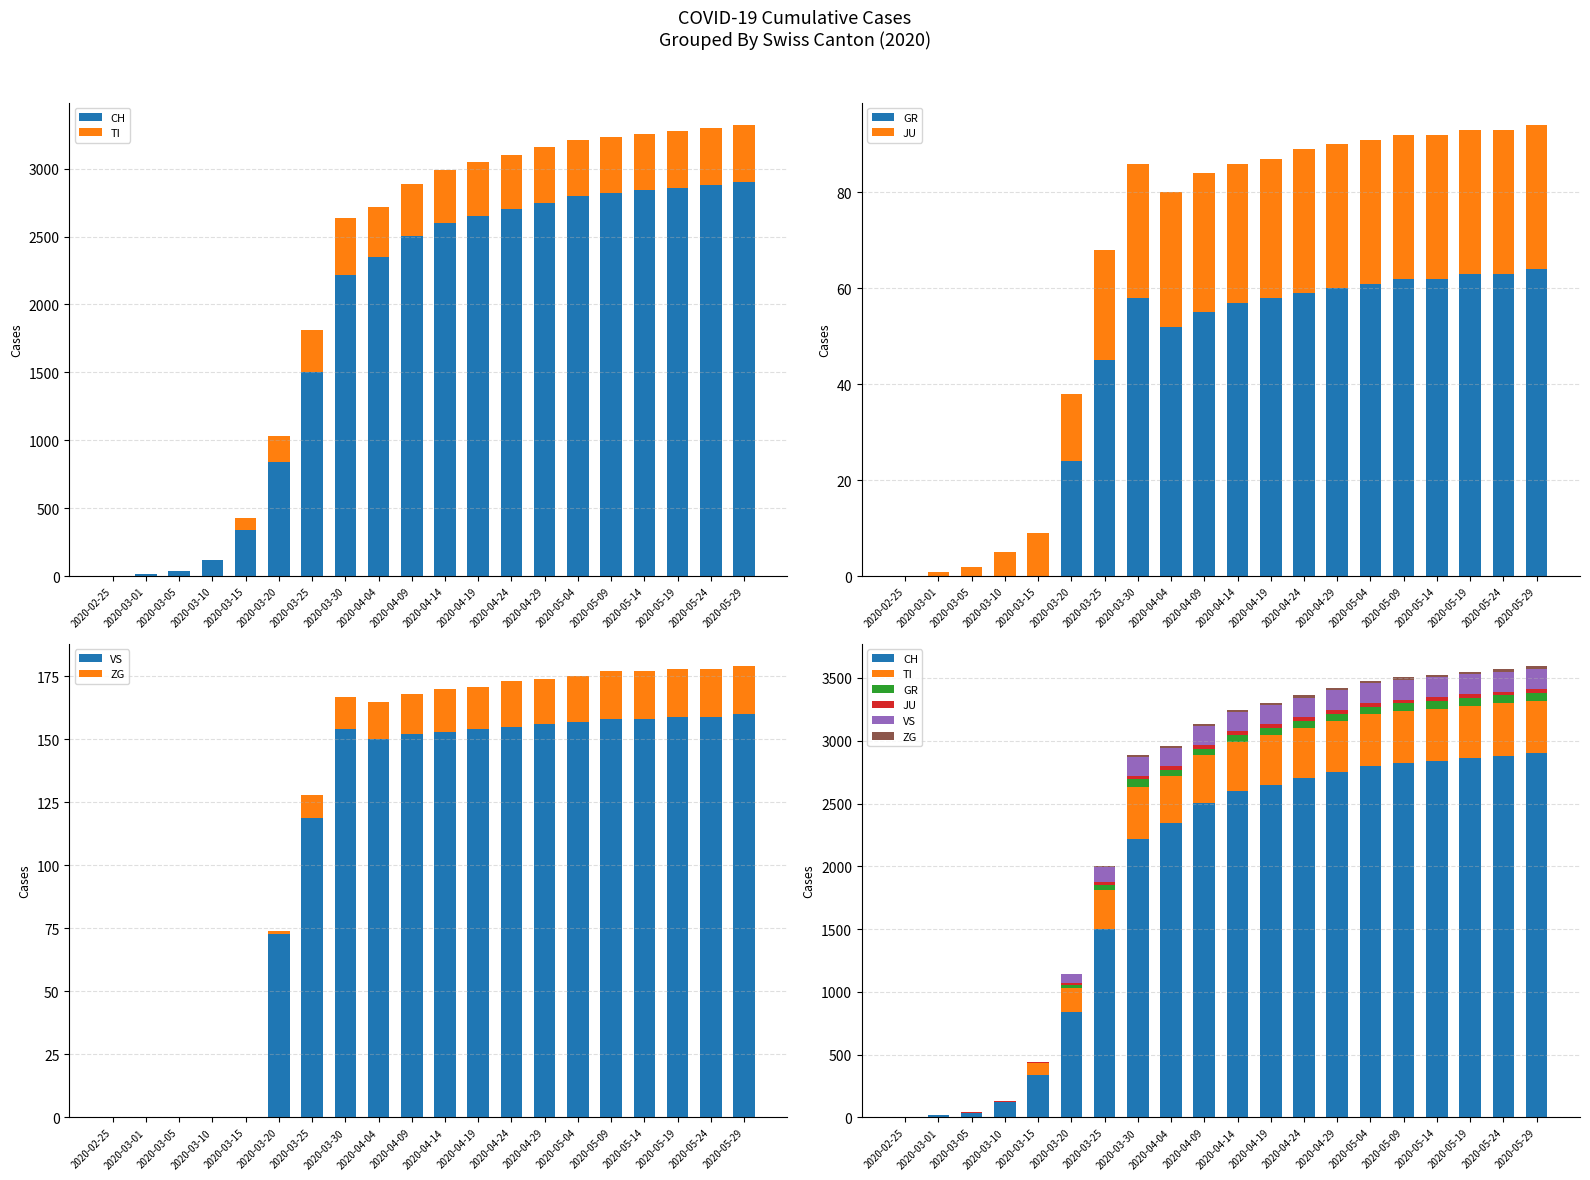

What position from the left is 2020-04-24?

13